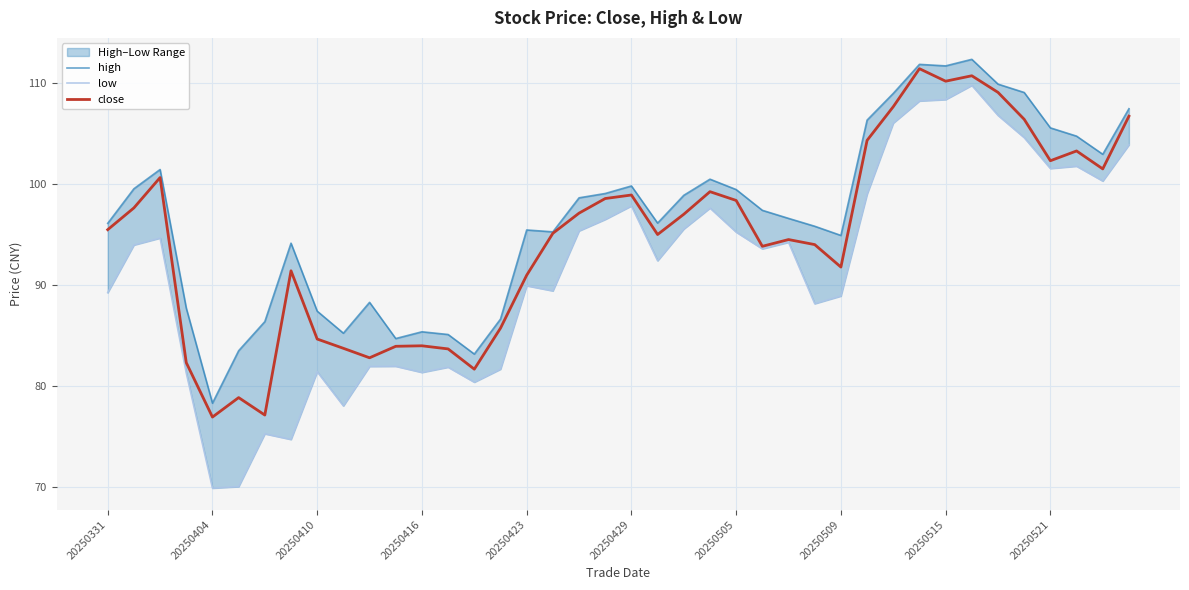

The value of close at 13 is 56.7. True or false?

False